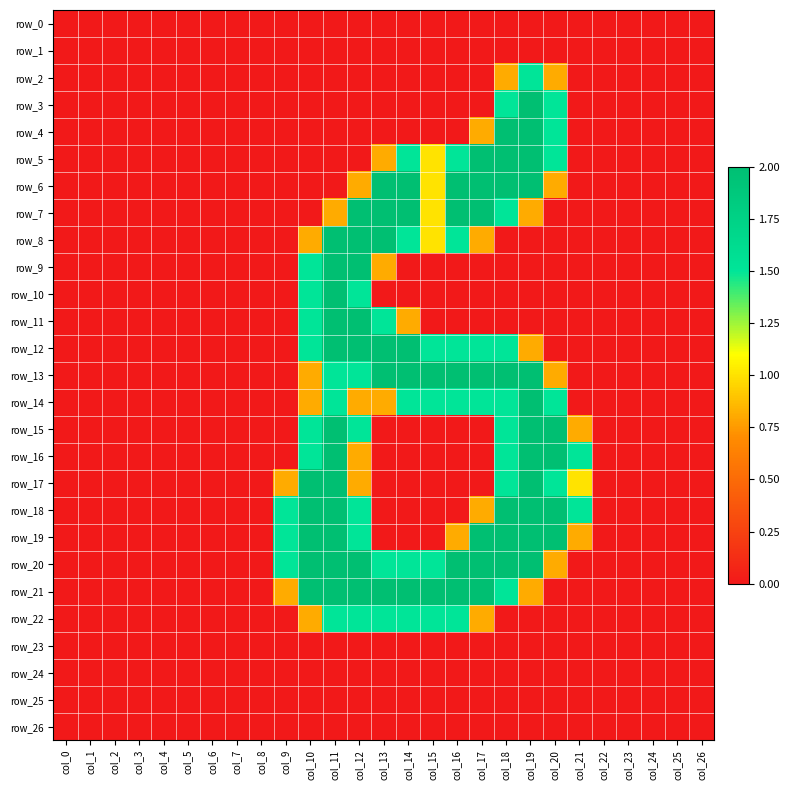

Between col_18 and col_25, which series saw the biggest shift?

row_4